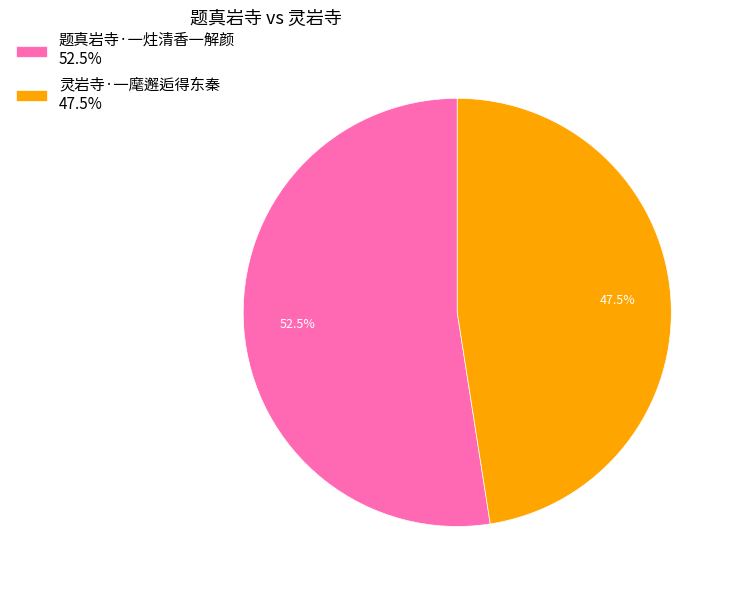

How many segments does this pie chart have?

2